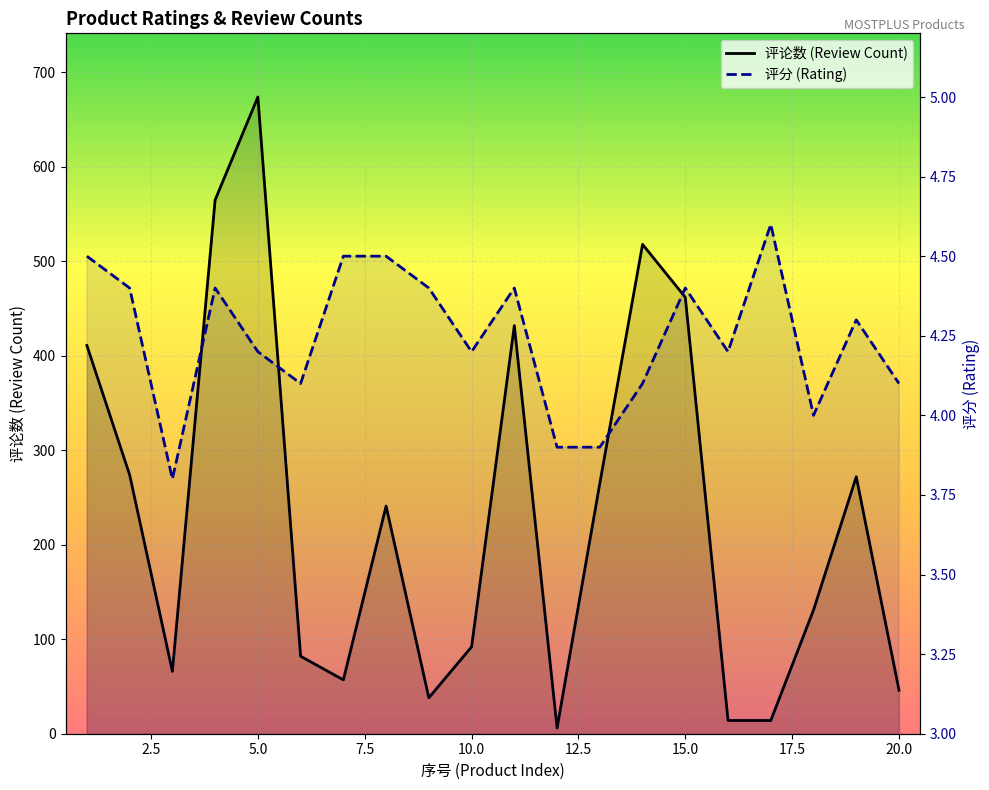

Reading right to left, transcribe all the data shown in this chart.

评论数 (Review Count): 46.0	272.0	131.0	14.0	14.0	462.0	518.0	265.0	6.0	432.0	92.0	38.0	241.0	57.0	82.0	674.0	565.0	66.0	274.0	411.0
评分 (Rating): 4.1	4.3	4.0	4.6	4.2	4.4	4.1	3.9	3.9	4.4	4.2	4.4	4.5	4.5	4.1	4.2	4.4	3.8	4.4	4.5